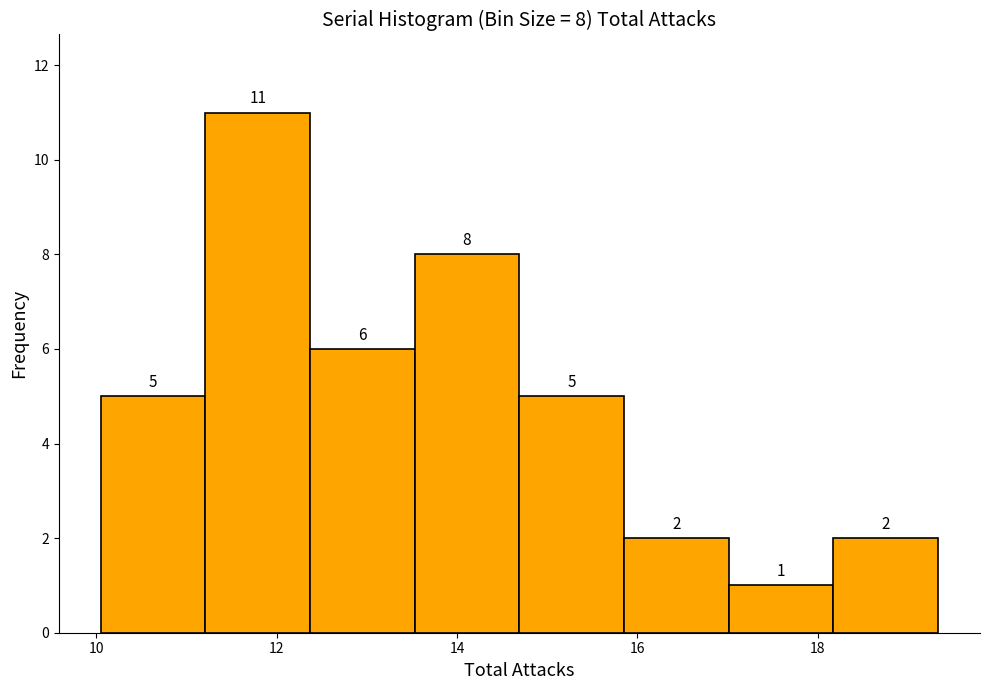

Over which range of the x-axis is the bar tallest?

11.2 to 12.4